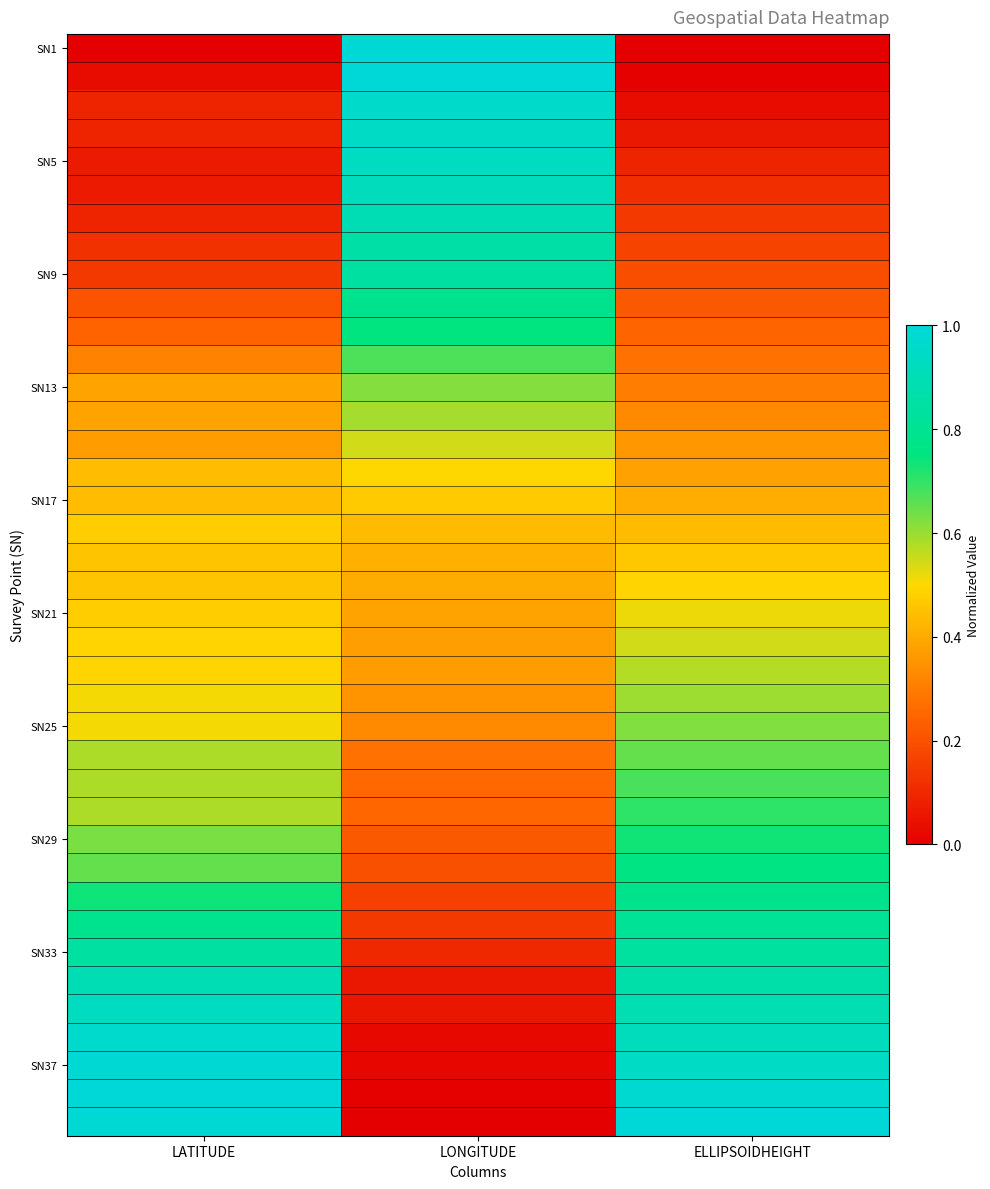

What is the spread (max minus min) of values at LONGITUDE?

1.0